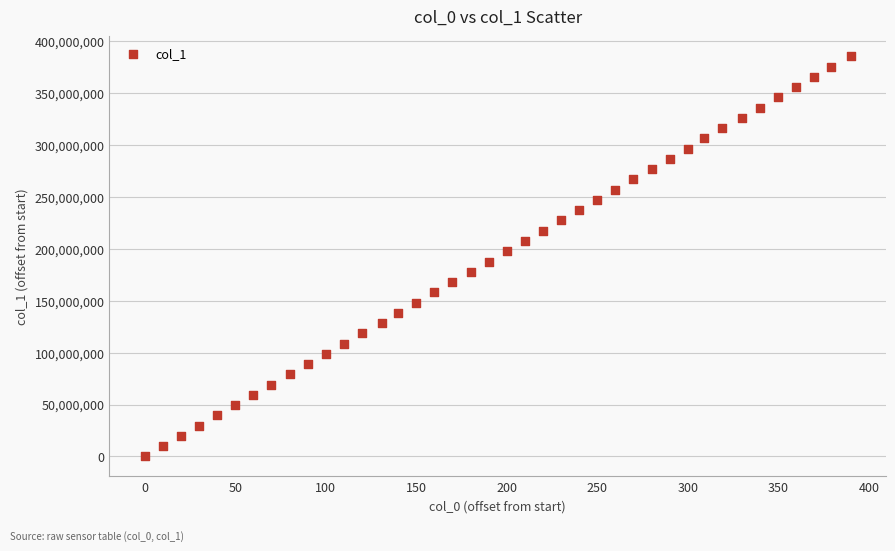

What is the range of Y values (max minus min)?

385057464